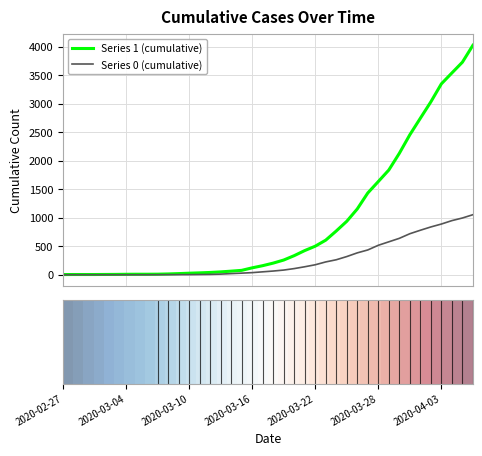

What is the maximum value shown in the chart?

4028